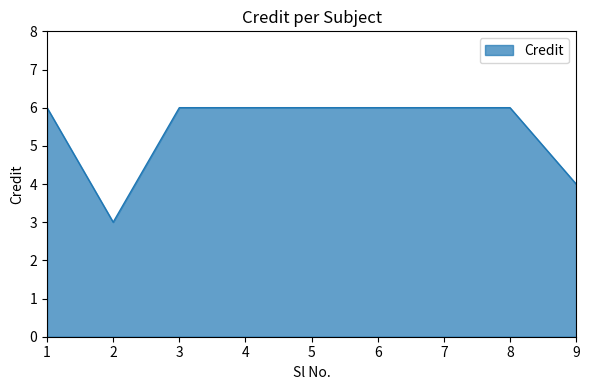

What is the maximum value shown in the chart?

6